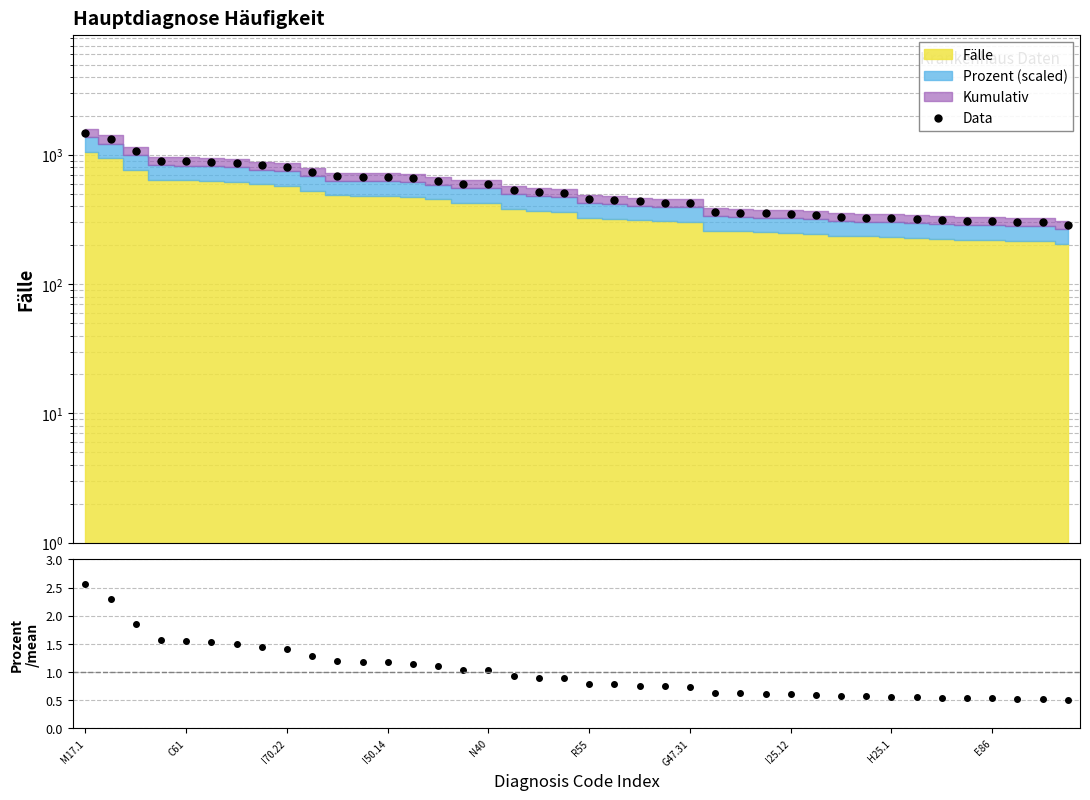

Reading left to right, transcribe all the data shown in this chart.

Data: 1471.4	1320.2	1066.8	898.8	891.8	880.6	863.8	830.2	806.4	742.0	681.8	679.0	672.0	659.4	632.8	599.2	599.2	537.6	516.6	509.6	453.6	448.0	436.8	428.4	427.0	362.6	358.4	352.8	347.2	343.0	329.0	327.6	324.8	319.2	315.0	308.0	306.6	303.8	301.0	287.0
Prozent/mean: 2.6	2.3	1.9	1.6	1.6	1.5	1.5	1.4	1.4	1.3	1.2	1.2	1.2	1.1	1.1	1.0	1.0	0.9	0.9	0.9	0.8	0.8	0.8	0.7	0.7	0.6	0.6	0.6	0.6	0.6	0.6	0.6	0.6	0.6	0.5	0.5	0.5	0.5	0.5	0.5